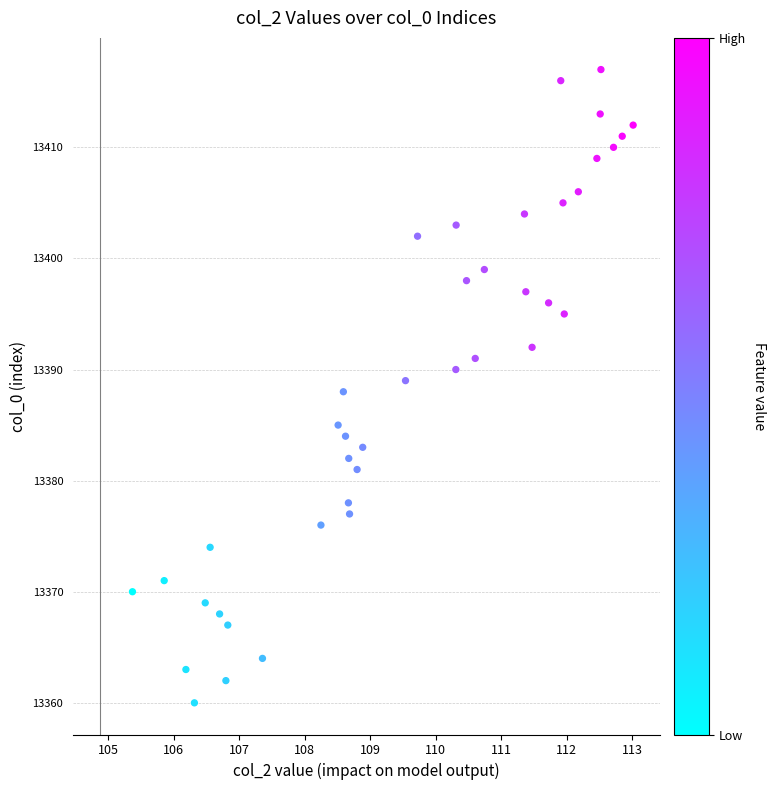

What is the range of Y values (max minus min)?

57